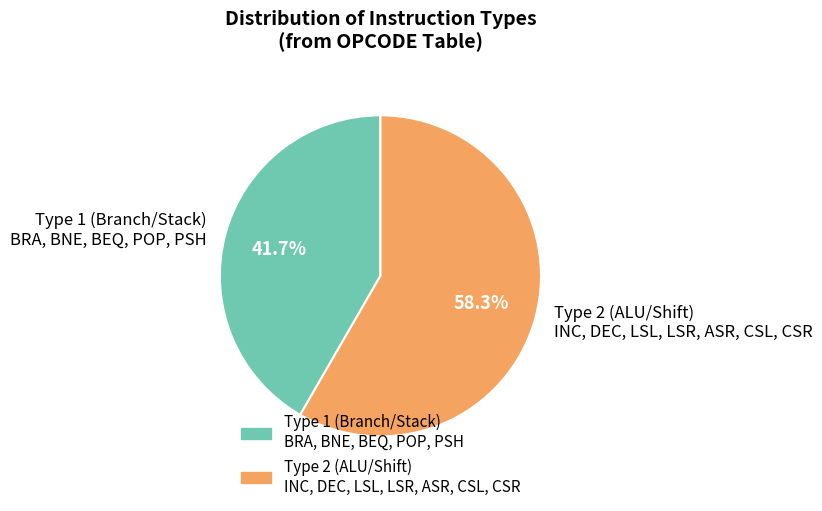

What is the smallest slice in the pie chart?

Type 1 (Branch/Stack) BRA, BNE, BEQ, POP, PSH